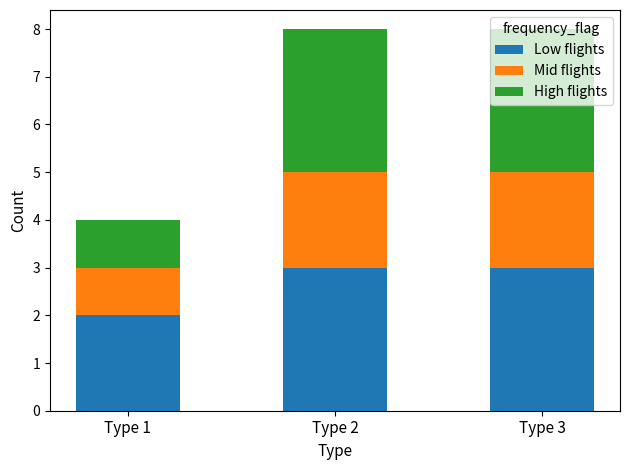

What is the highest value of the Low flights series?

3